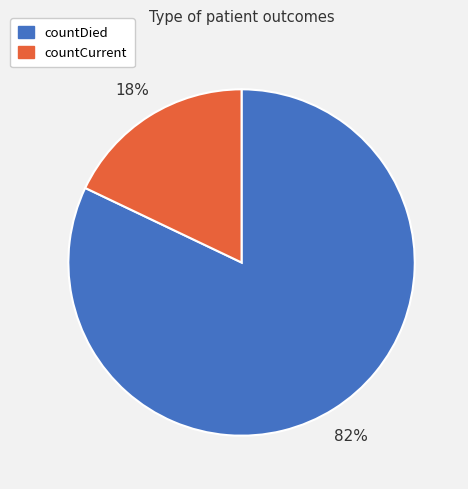

To the nearest percent, what percentage of the pie is countCurrent?

18%